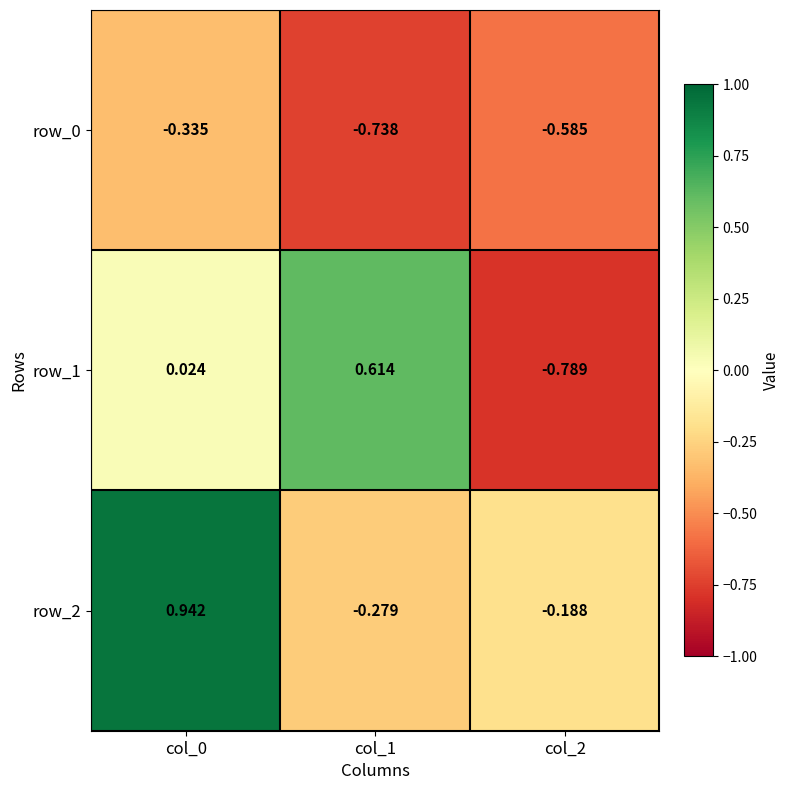

Is the value of row_2 at col_2 greater than the value of row_1 at col_2?

Yes